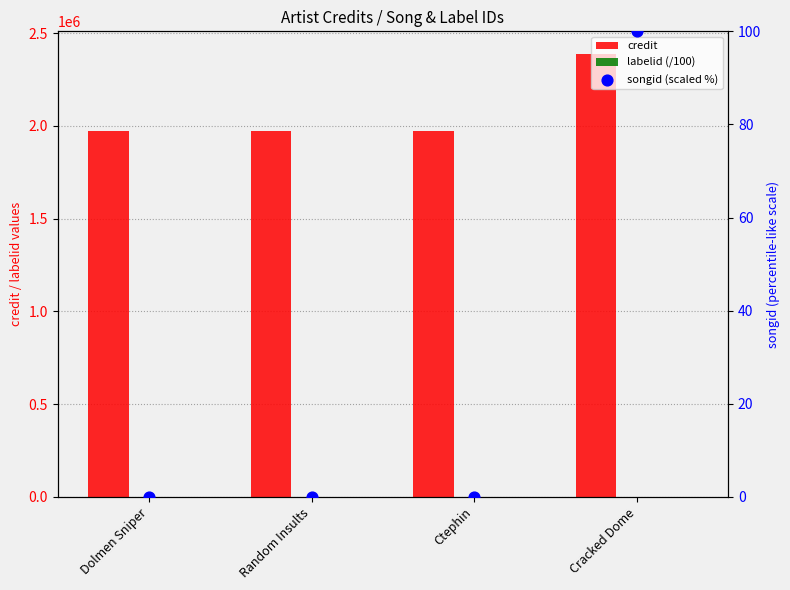

Which series contains the lowest Y value?

songid (scaled %)